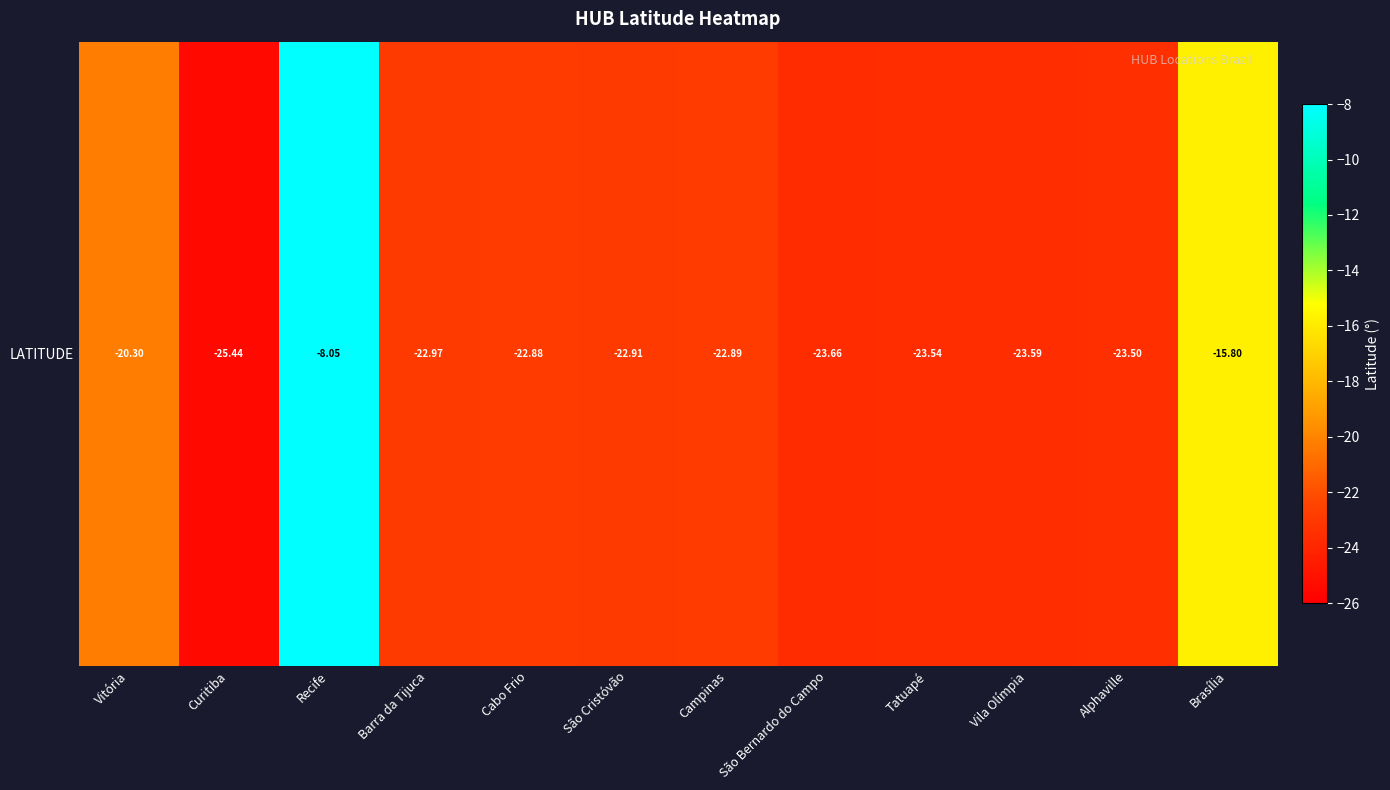

Reading left to right, what are all the values shown in this chart?

-20.3	-25.4	-8.0	-23.0	-22.9	-22.9	-22.9	-23.7	-23.5	-23.6	-23.5	-15.8